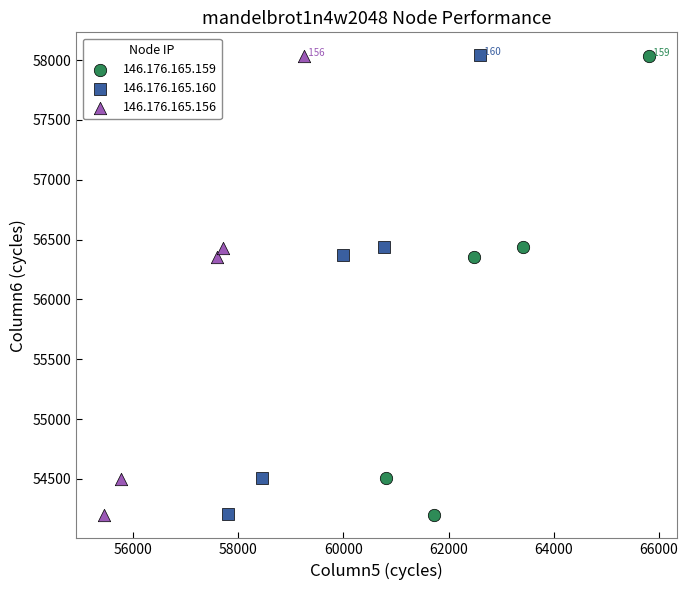

Which series has the largest Y range (max minus min)?

146.176.165.159